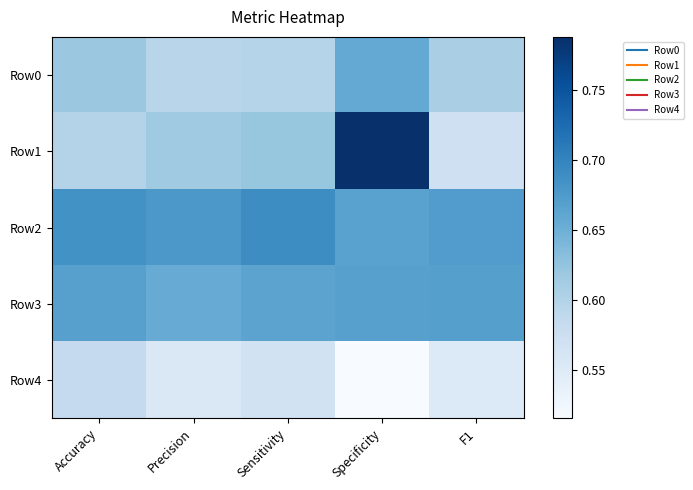

Reading right to left, list all the values displayed in this chart.

Row0: F1=0.6	Specificity=0.7	Sensitivity=0.6	Precision=0.6	Accuracy=0.6
Row1: F1=0.6	Specificity=0.8	Sensitivity=0.6	Precision=0.6	Accuracy=0.6
Row2: F1=0.7	Specificity=0.7	Sensitivity=0.7	Precision=0.7	Accuracy=0.7
Row3: F1=0.7	Specificity=0.7	Sensitivity=0.7	Precision=0.7	Accuracy=0.7
Row4: F1=0.6	Specificity=0.5	Sensitivity=0.6	Precision=0.6	Accuracy=0.6